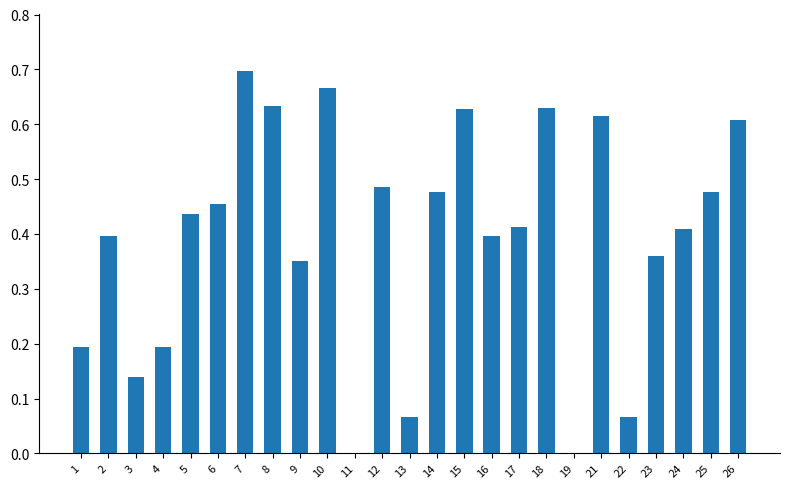

How many data points does each series have?

25